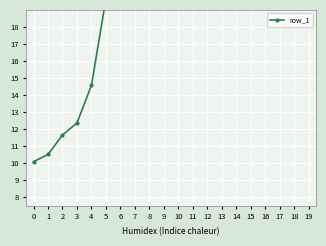

What is the change in value from 10 to 14?

+24.4